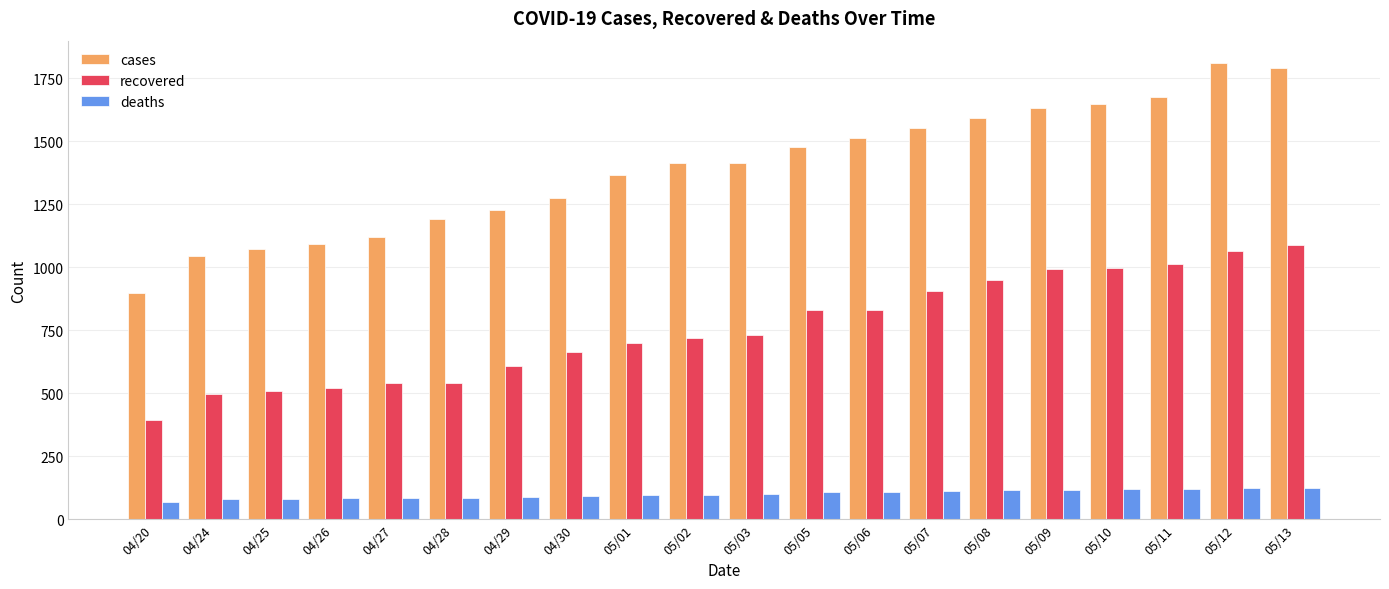

What is the difference between the second highest and second lowest values in the cases series?

744